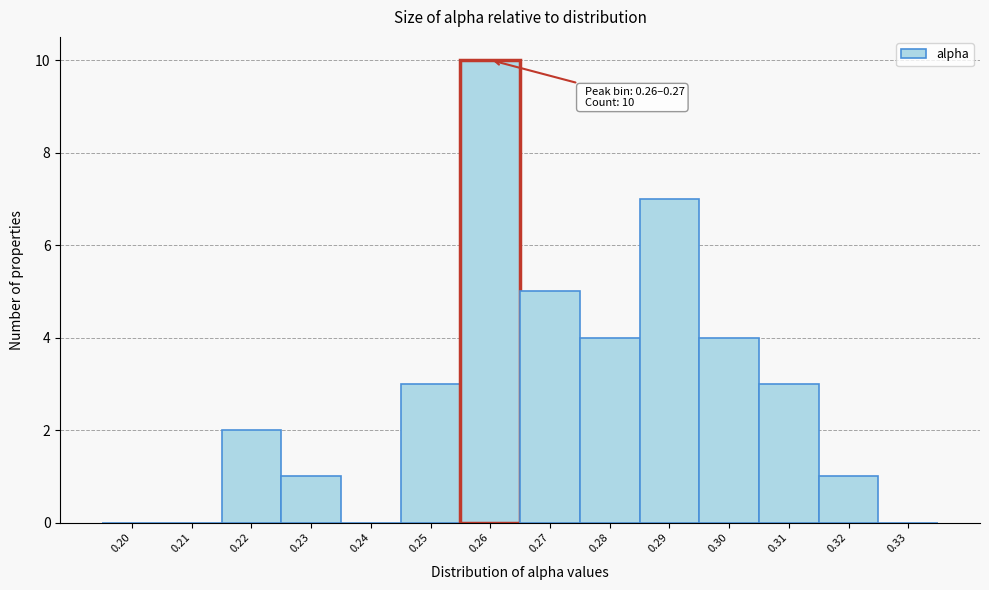

Reading left to right, extract all data points from this chart.

0.20=0	0.21=0	0.22=2	0.23=1	0.24=0	0.25=3	0.26=10	0.27=5	0.28=4	0.29=7	0.30=4	0.31=3	0.32=1	0.33=0